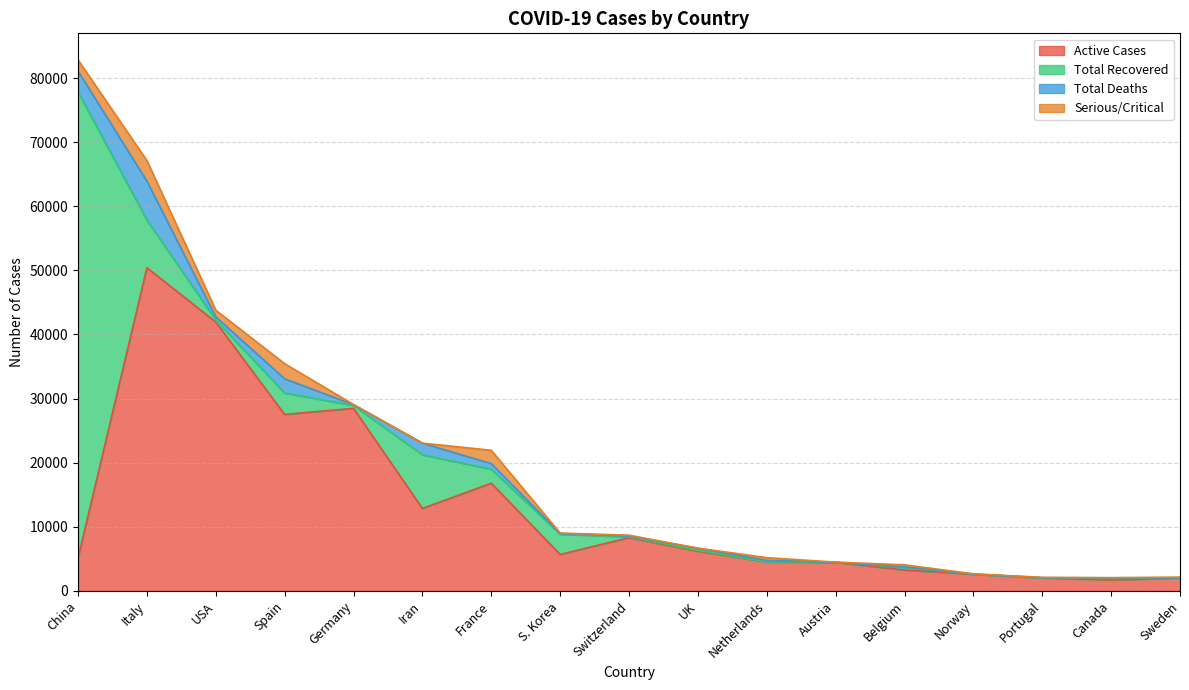

Count the number of categories in the chart.

17